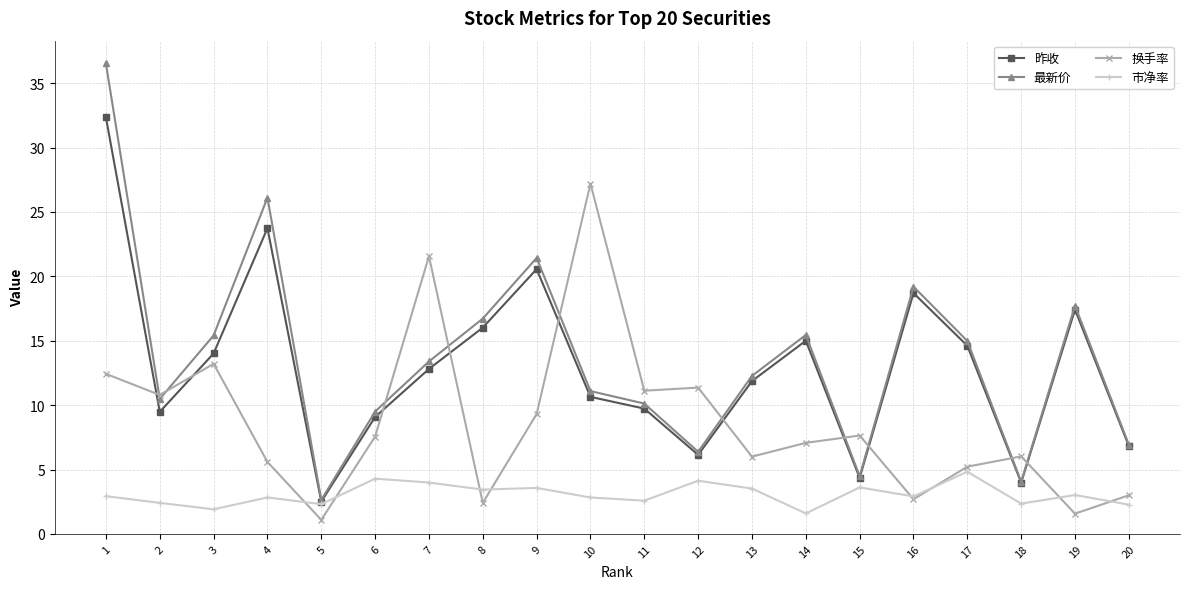

At how many categories does at least one series exceed 2?

20